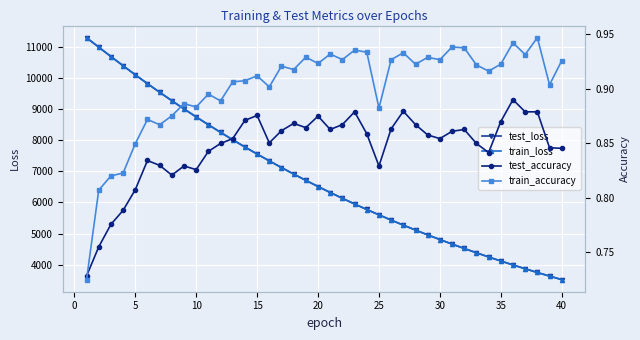

At how many categories does at least one series exceed 2545?

40